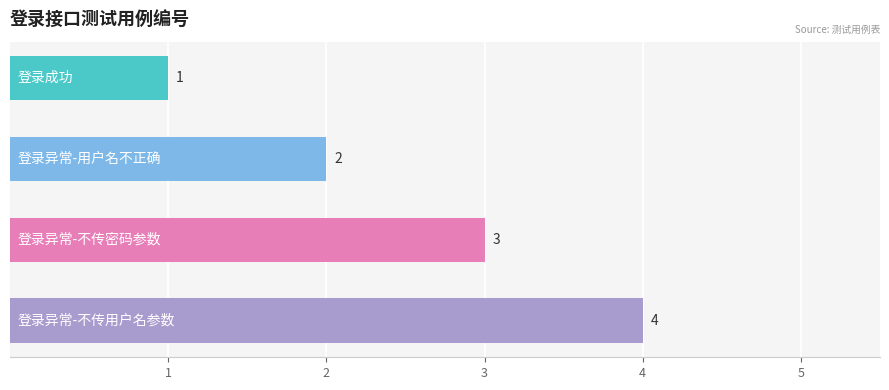

What is the maximum value shown in the chart?

4